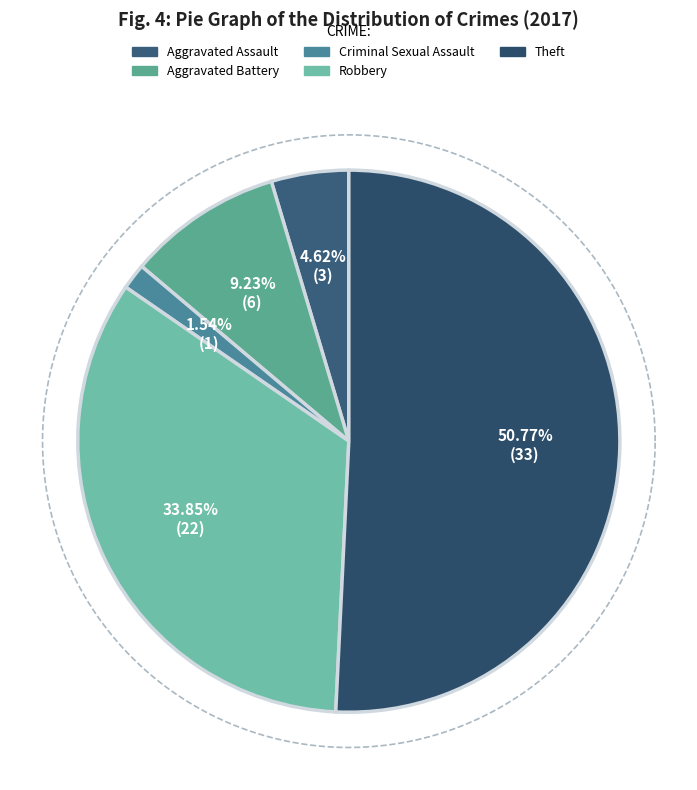

How many segments does this pie chart have?

5